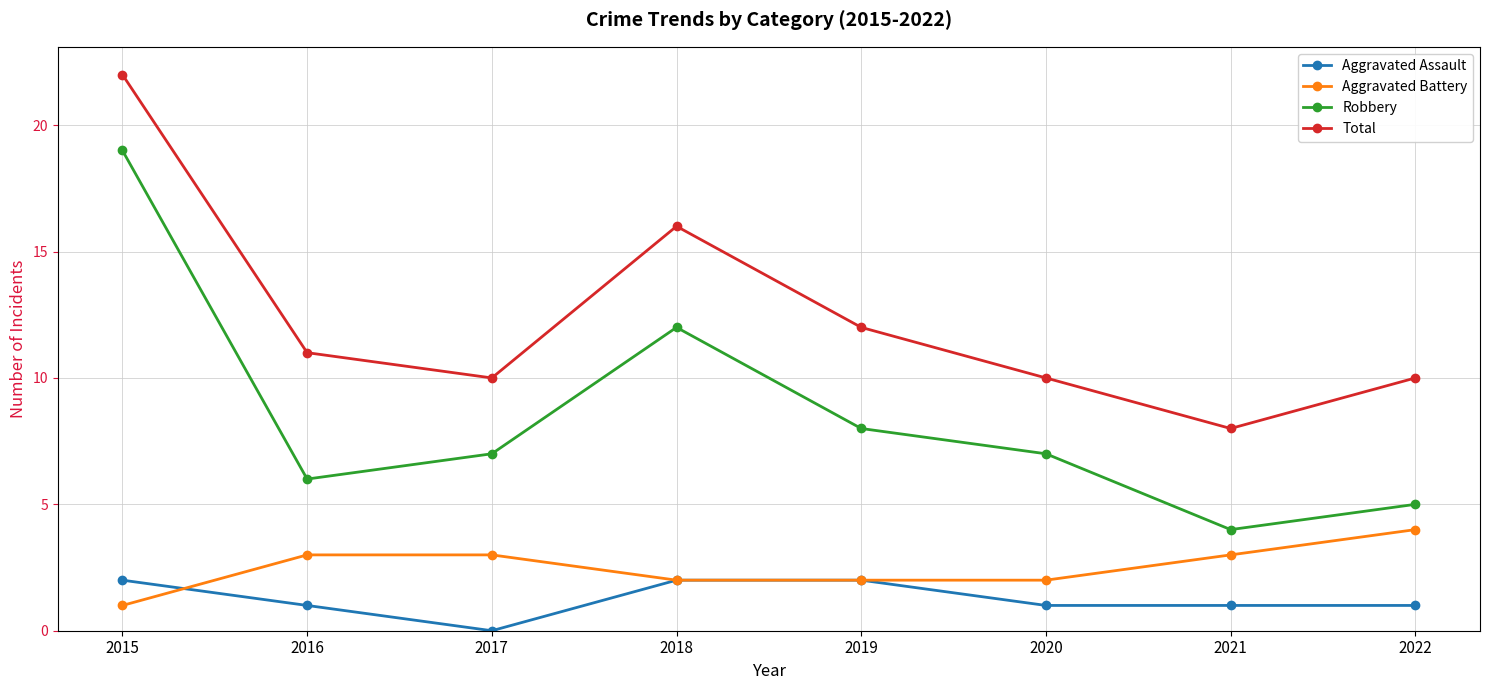

True or false: Aggravated Battery and Robbery intersect in this chart.

False